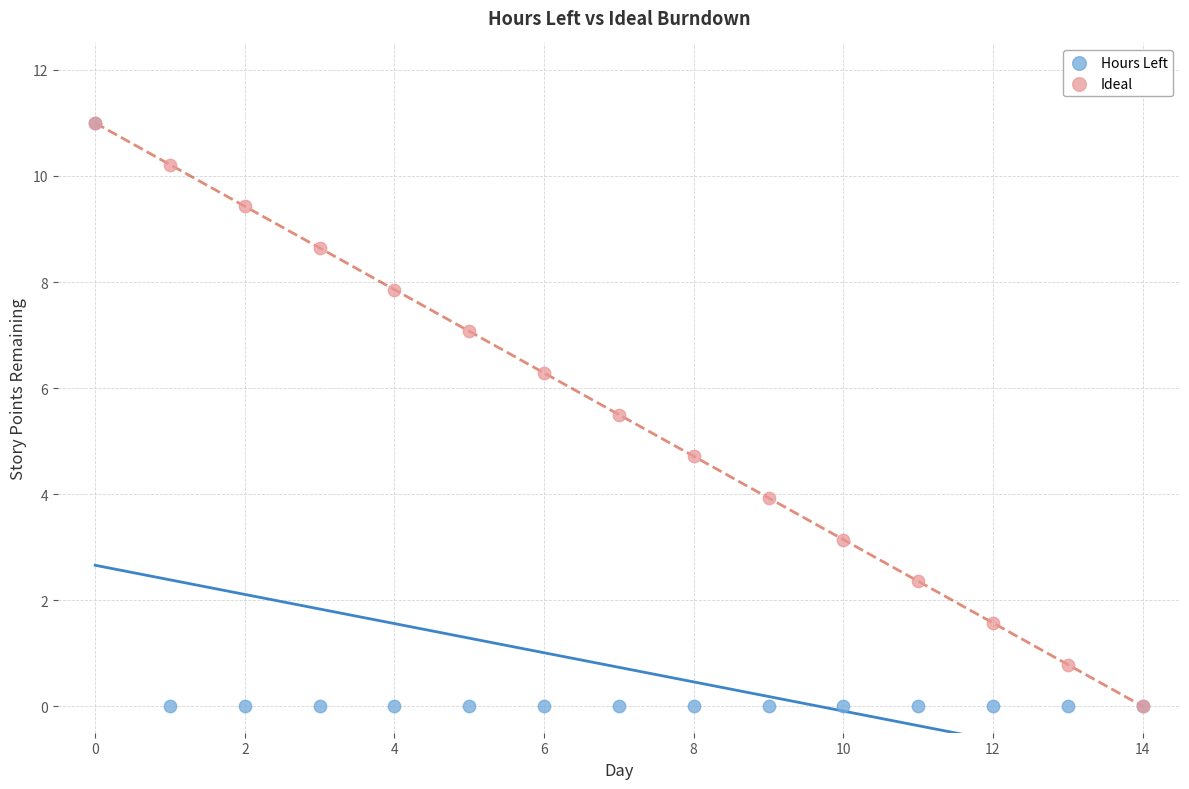

In the Ideal series, what Y value is closest to 5?

4.7